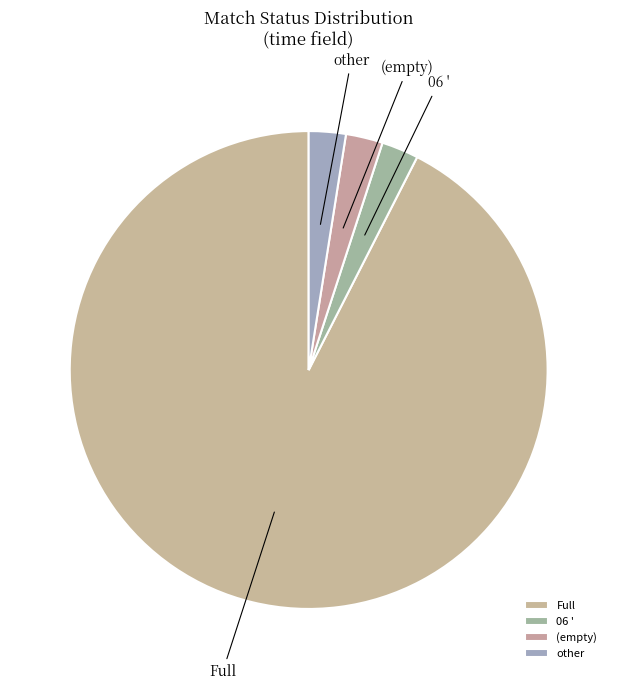

Which has a higher value, Full or other?

Full